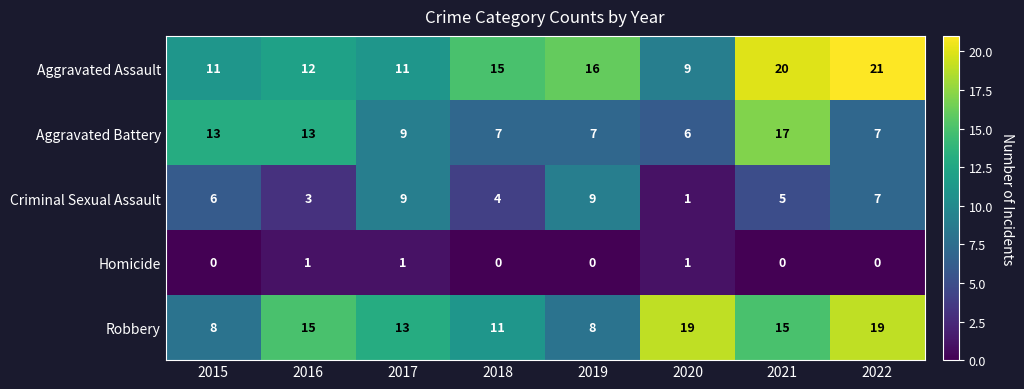

What is the average value of the Criminal Sexual Assault series?

6